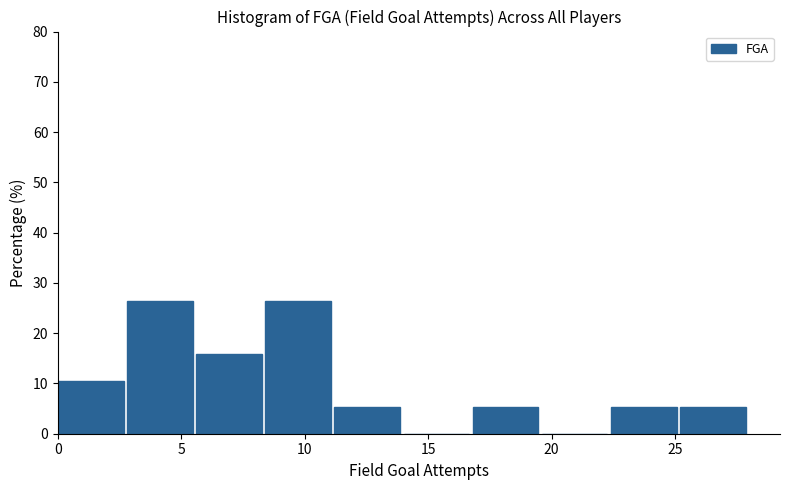

Reading left to right, transcribe this chart: for each bar, give the range it covers on the x-axis and its height. Neither the bar edges nor the heights are printed on the chart, so give them approximately, as read against the axes.

0.0 to 2.8: 11
2.8 to 5.6: 26
5.6 to 8.4: 16
8.4 to 11.2: 26
11.2 to 14.0: 5
14.0 to 16.8: 0
16.8 to 19.6: 5
19.6 to 22.4: 0
22.4 to 25.2: 5
25.2 to 28.0: 5